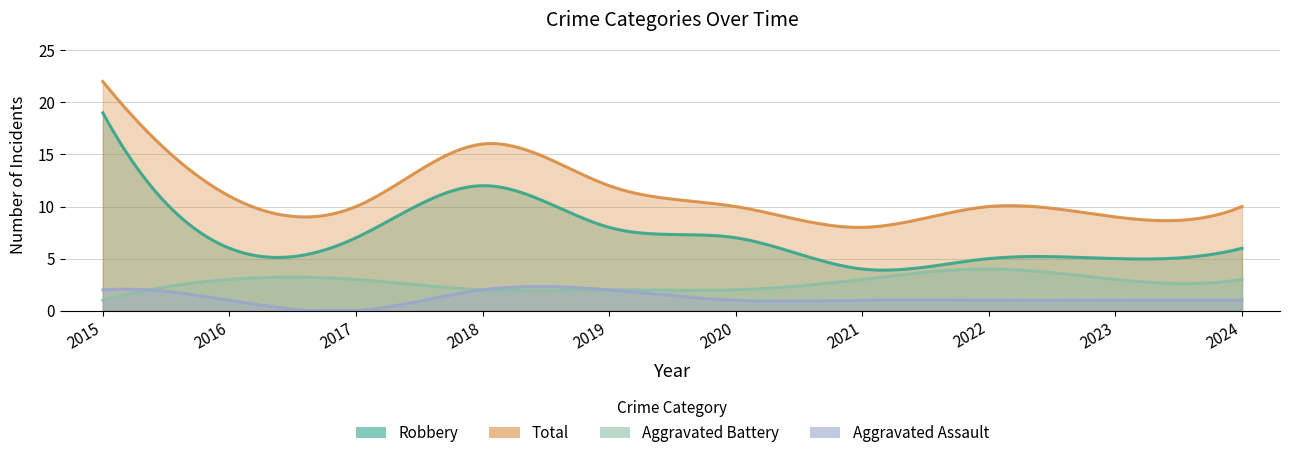

True or false: Robbery and Aggravated Battery cross at least once.

False